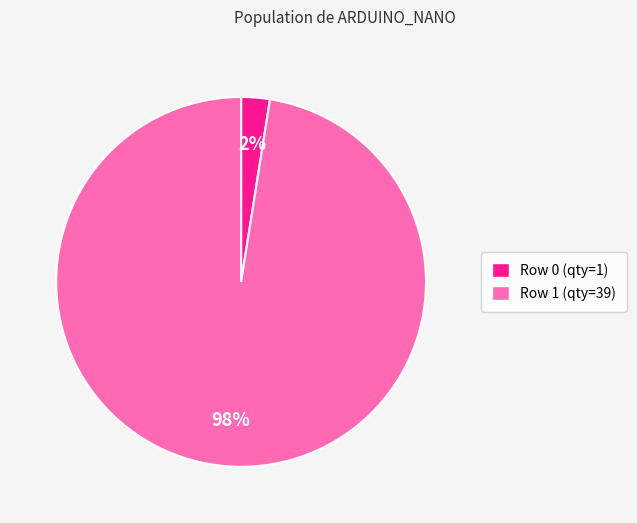

What is the largest slice in the pie chart?

Row 1 (qty=39)